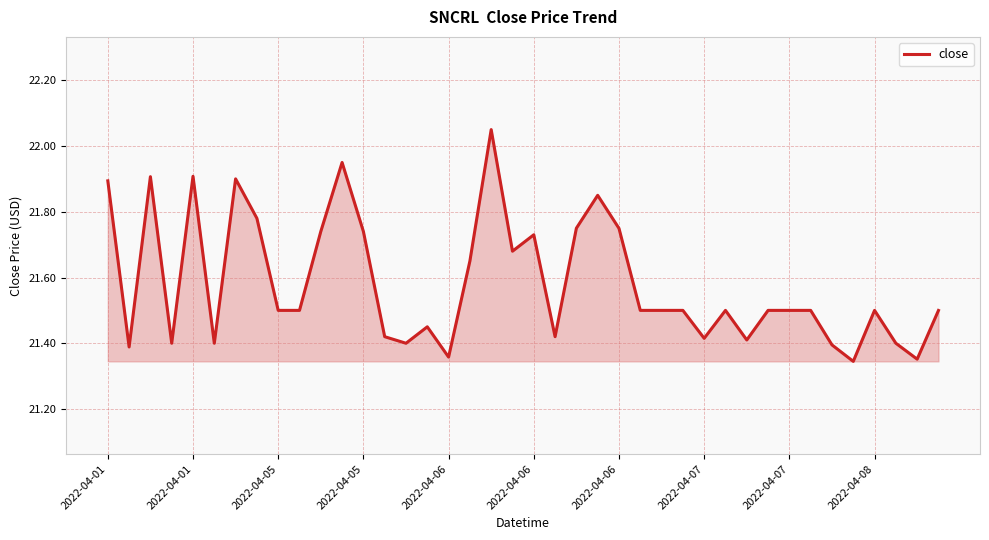

How many lines are shown in the chart?

1